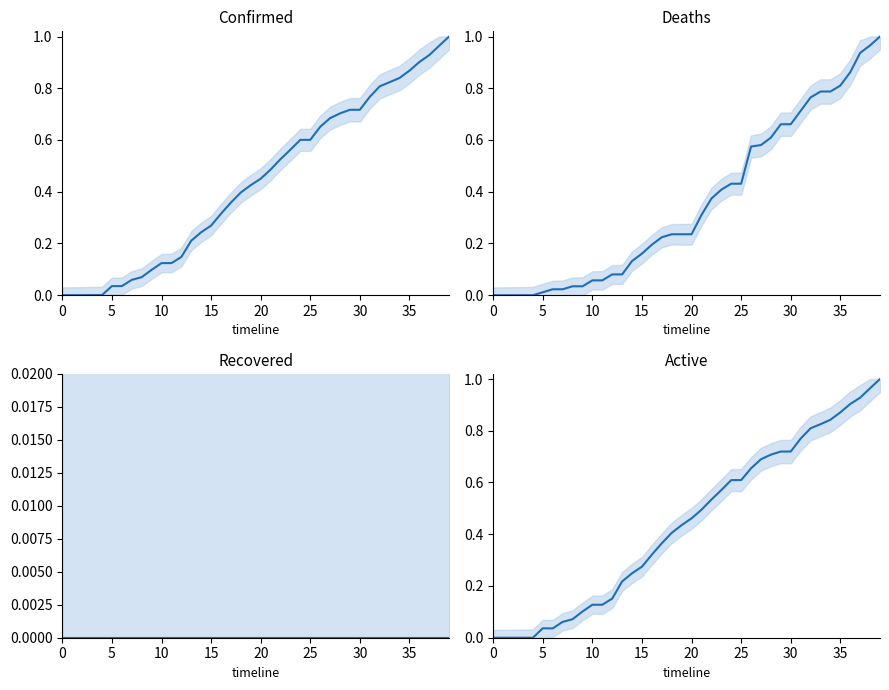

True or false: Active has a value of 0.0 at 5.

True